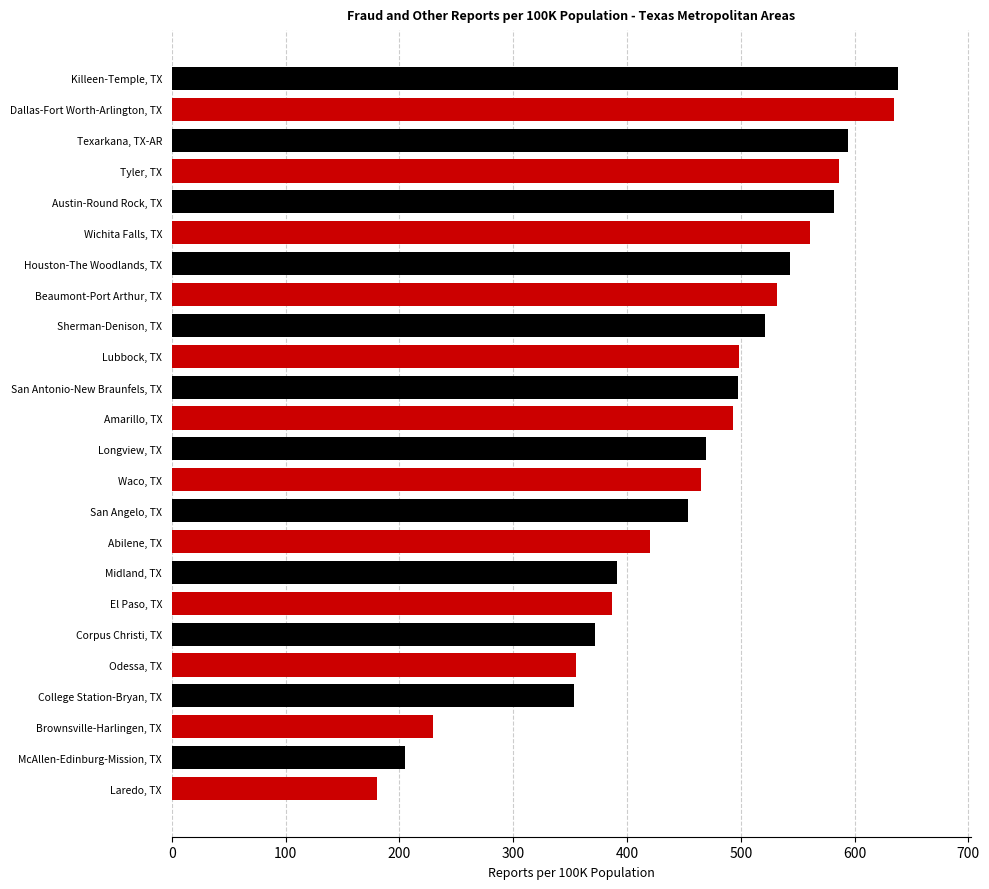

Rank the categories by value from lowest to highest.

Laredo, TX, McAllen-Edinburg-Mission, TX, Brownsville-Harlingen, TX, College Station-Bryan, TX, Odessa, TX, Corpus Christi, TX, El Paso, TX, Midland, TX, Abilene, TX, San Angelo, TX, Waco, TX, Longview, TX, Amarillo, TX, San Antonio-New Braunfels, TX, Lubbock, TX, Sherman-Denison, TX, Beaumont-Port Arthur, TX, Houston-The Woodlands, TX, Wichita Falls, TX, Austin-Round Rock, TX, Tyler, TX, Texarkana, TX-AR, Dallas-Fort Worth-Arlington, TX, Killeen-Temple, TX